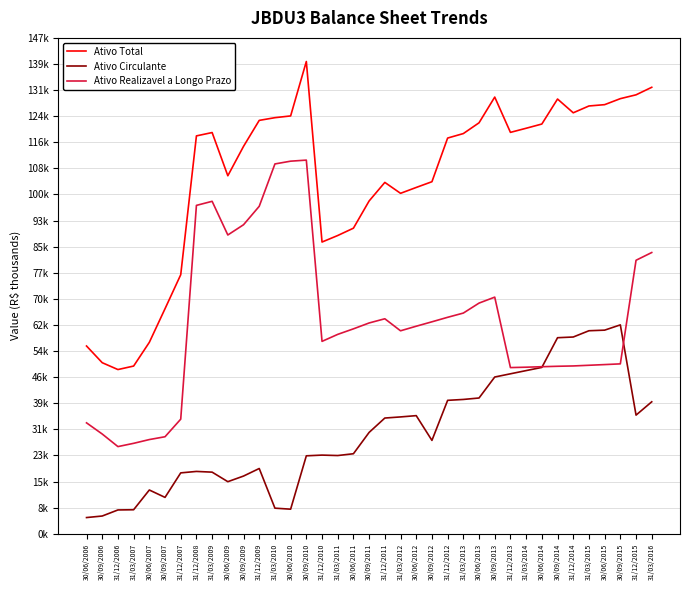

Does the chart display data point markers on the line(s)?

No